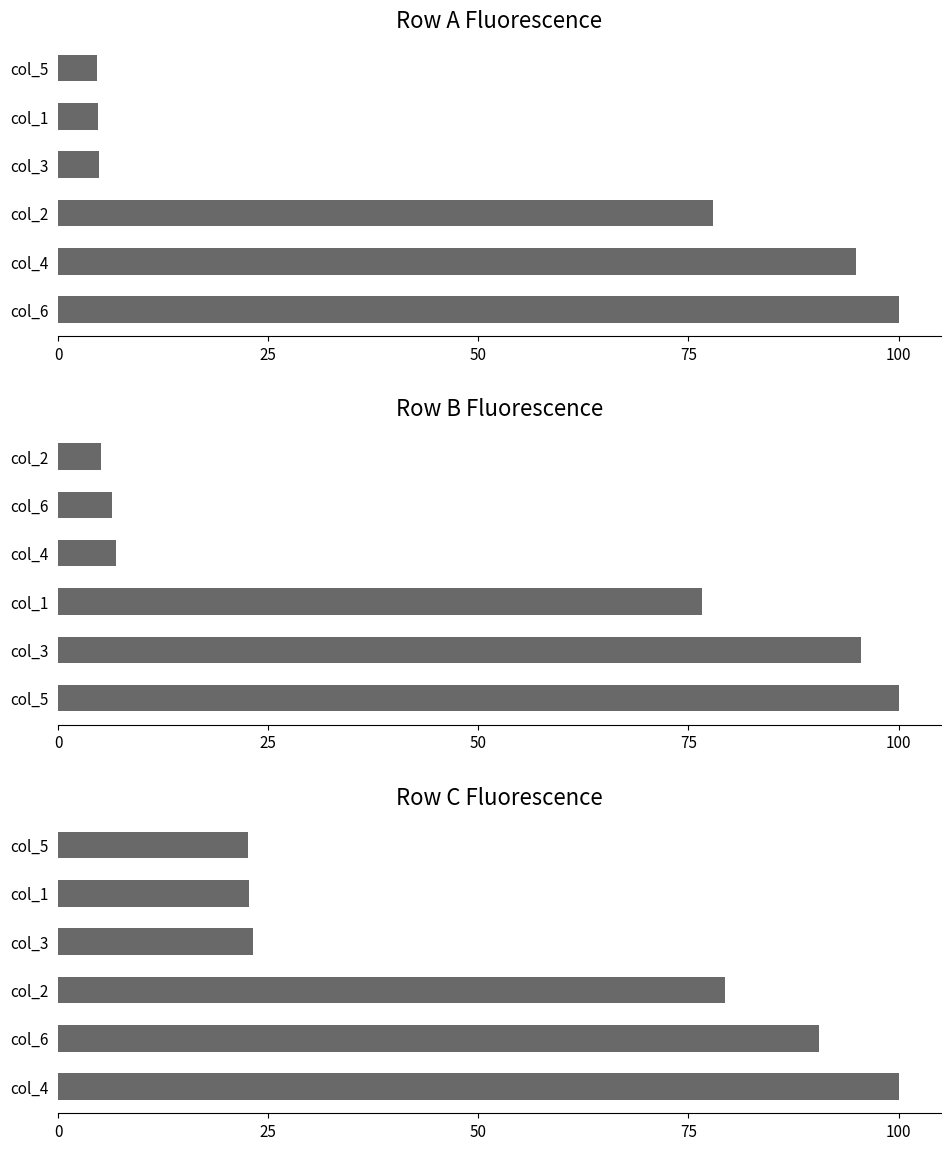

What is the sum of all Row C values?

338.5